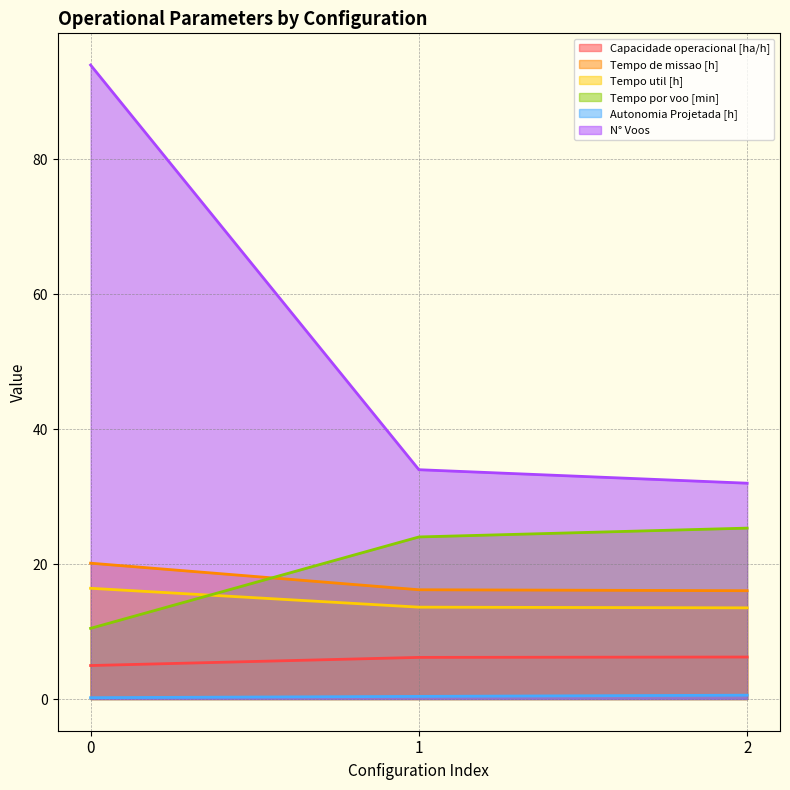

Which series has the largest range (max minus min)?

N° Voos